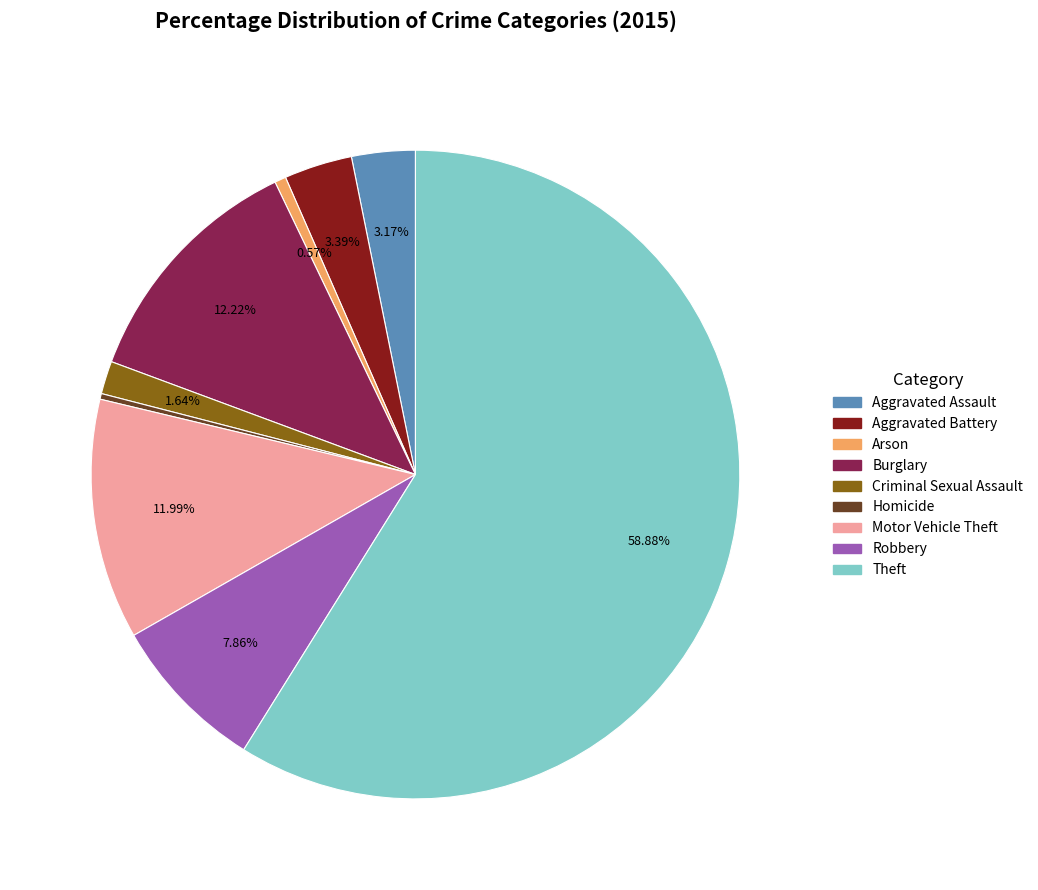

To the nearest percent, what is the difference between the Aggravated Assault and Homicide slice percentages?

3%